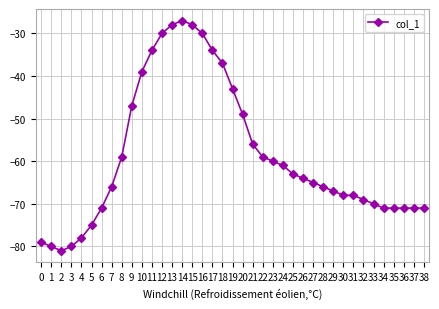

What is the value of the 26th point from the left?

-63